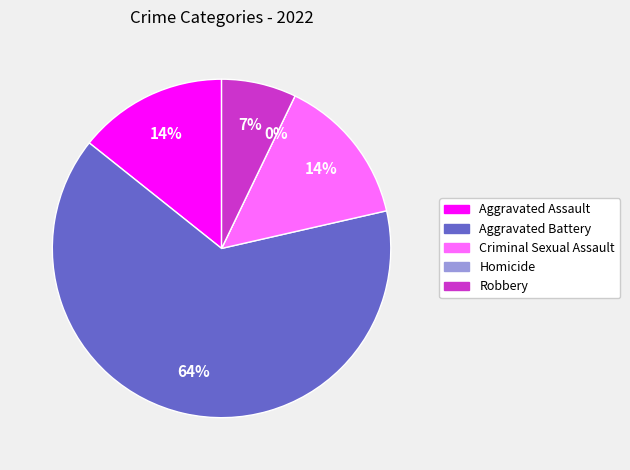

What is the majority slice?

Aggravated Battery